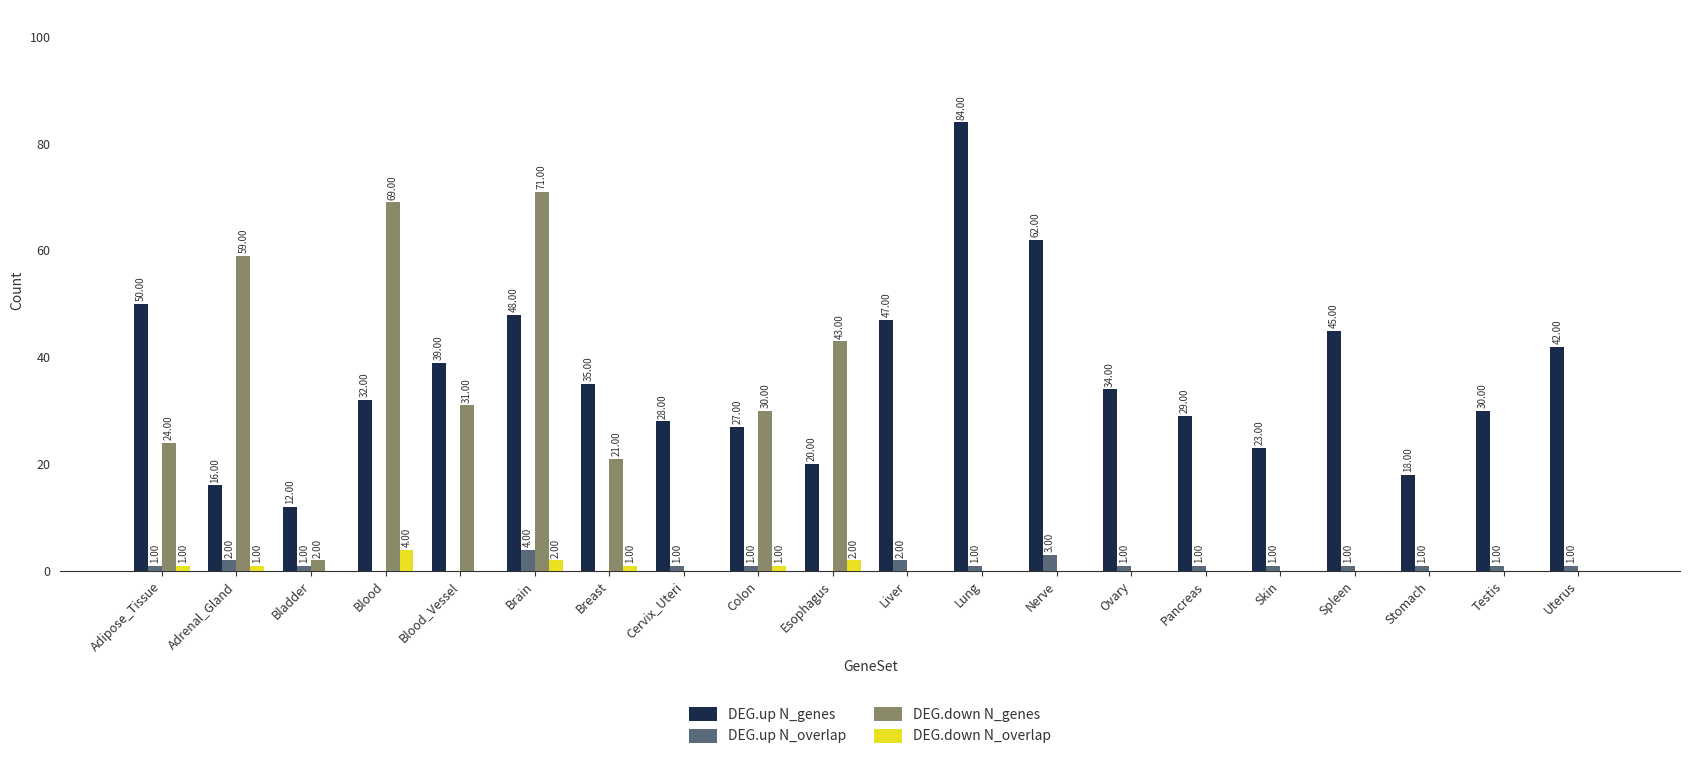

Reading left to right, transcribe all the data shown in this chart.

DEG.up N_genes: Adipose_Tissue=50	Adrenal_Gland=16	Bladder=12	Blood=32	Blood_Vessel=39	Brain=48	Breast=35	Cervix_Uteri=28	Colon=27	Esophagus=20	Liver=47	Lung=84	Nerve=62	Ovary=34	Pancreas=29	Skin=23	Spleen=45	Stomach=18	Testis=30	Uterus=42
DEG.up N_overlap: Adipose_Tissue=1	Adrenal_Gland=2	Bladder=1	Blood=0	Blood_Vessel=0	Brain=4	Breast=0	Cervix_Uteri=1	Colon=1	Esophagus=0	Liver=2	Lung=1	Nerve=3	Ovary=1	Pancreas=1	Skin=1	Spleen=1	Stomach=1	Testis=1	Uterus=1
DEG.down N_genes: Adipose_Tissue=24	Adrenal_Gland=59	Bladder=2	Blood=69	Blood_Vessel=31	Brain=71	Breast=21	Cervix_Uteri=0	Colon=30	Esophagus=43	Liver=0	Lung=0	Nerve=0	Ovary=0	Pancreas=0	Skin=0	Spleen=0	Stomach=0	Testis=0	Uterus=0
DEG.down N_overlap: Adipose_Tissue=1	Adrenal_Gland=1	Bladder=0	Blood=4	Blood_Vessel=0	Brain=2	Breast=1	Cervix_Uteri=0	Colon=1	Esophagus=2	Liver=0	Lung=0	Nerve=0	Ovary=0	Pancreas=0	Skin=0	Spleen=0	Stomach=0	Testis=0	Uterus=0